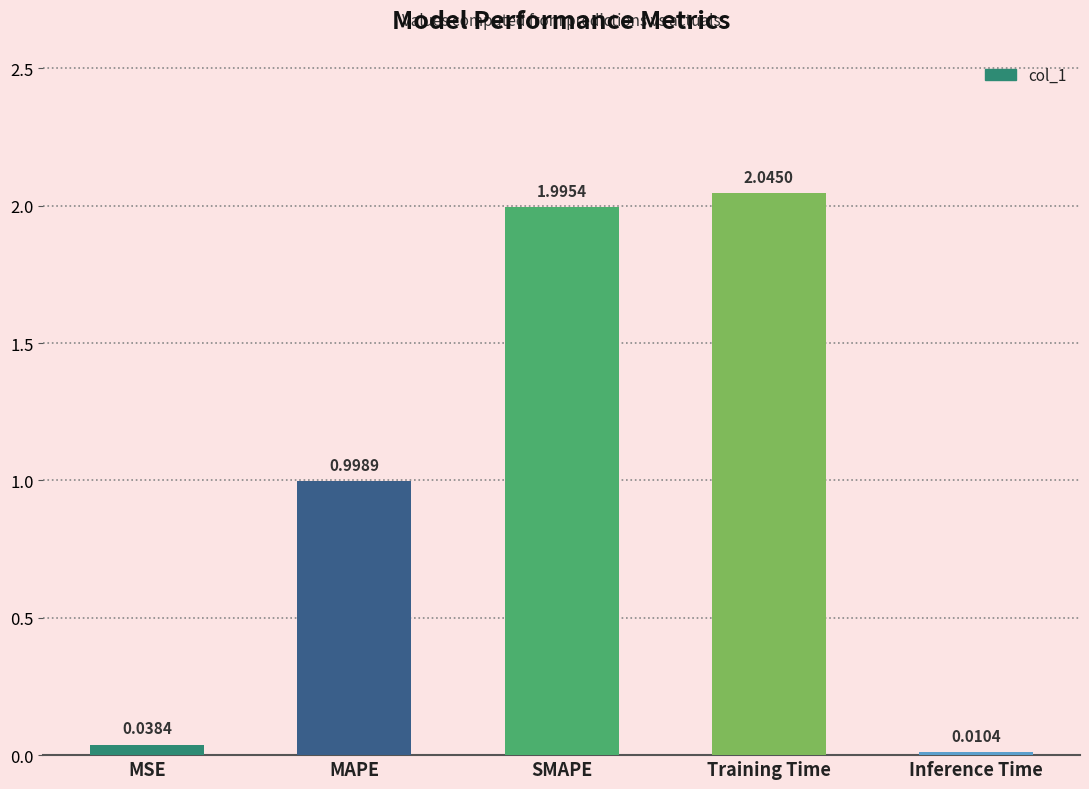

How many categories are shown in the chart?

5